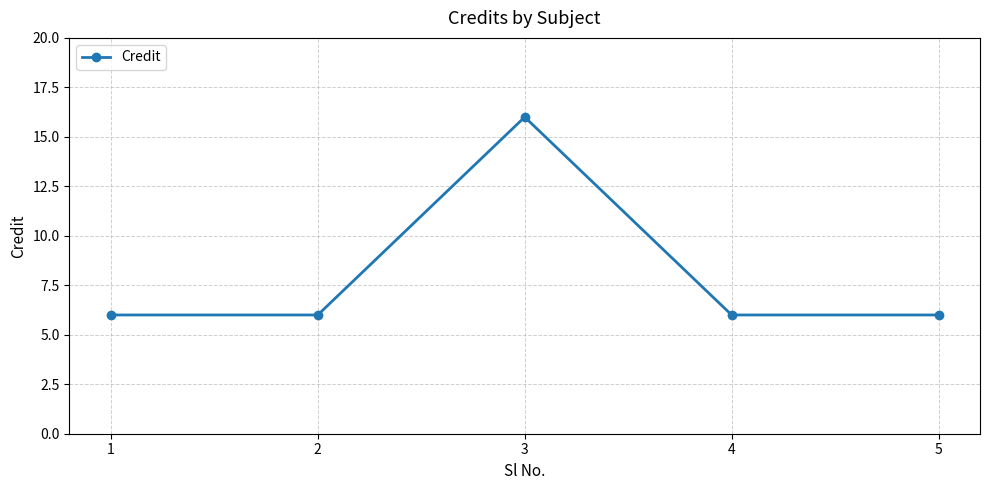

What is the value of the 1st point from the left?

6